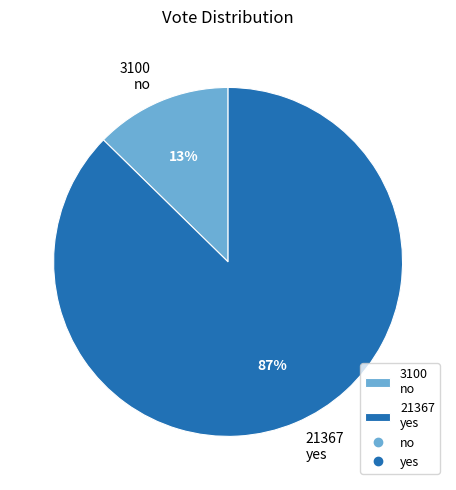

Which has a higher value, 21367 yes or 3100 no?

21367 yes